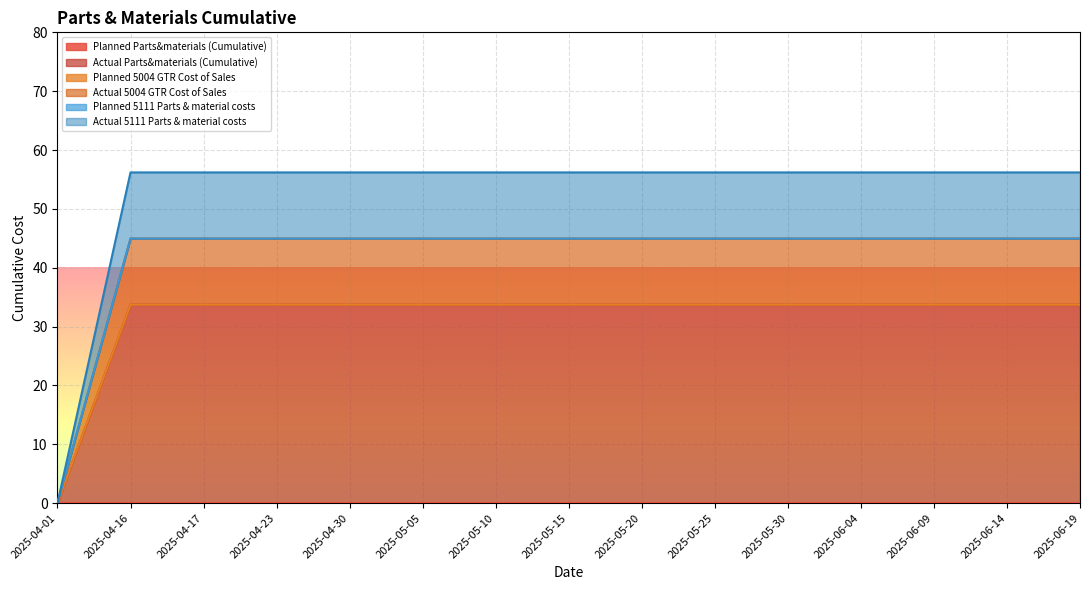

What is the value of the Actual 5111 Parts & material costs point at the 14th from the left?

45.0